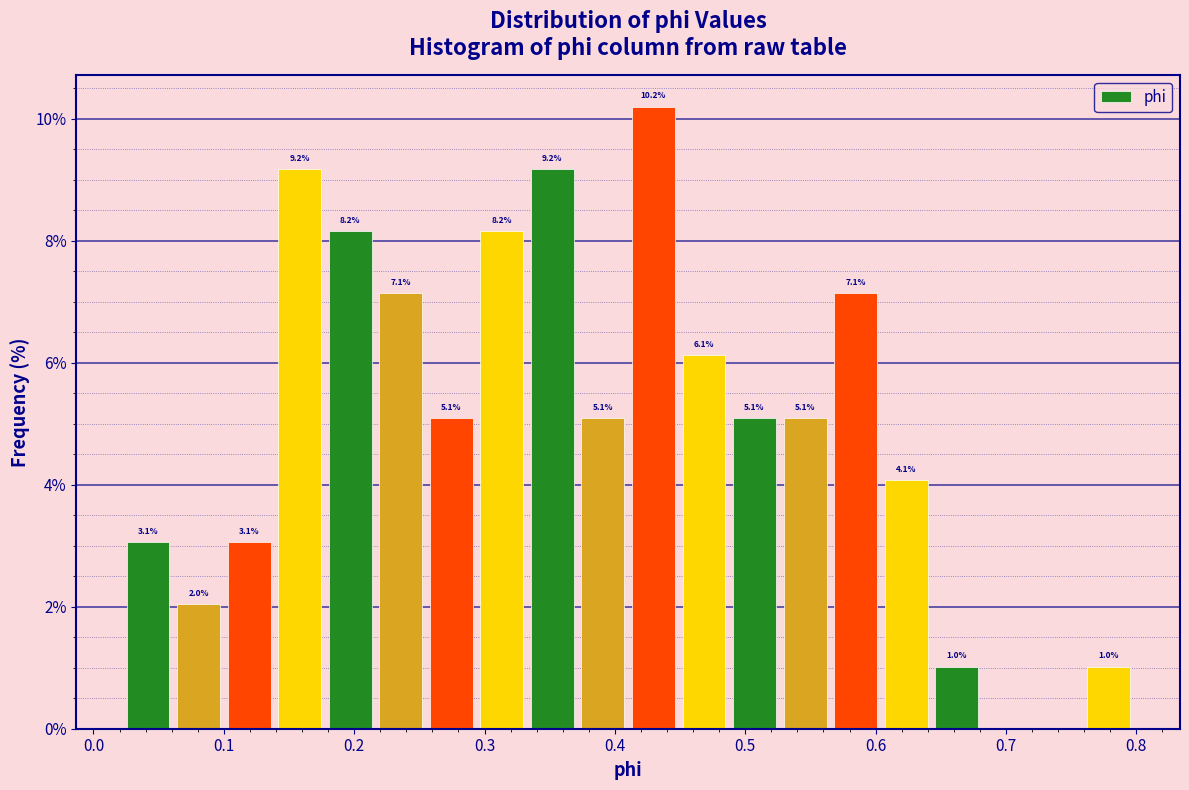

Around what value on the x-axis is the tallest bar? Give the approximate position of its centre, as read against the axis.

0.43